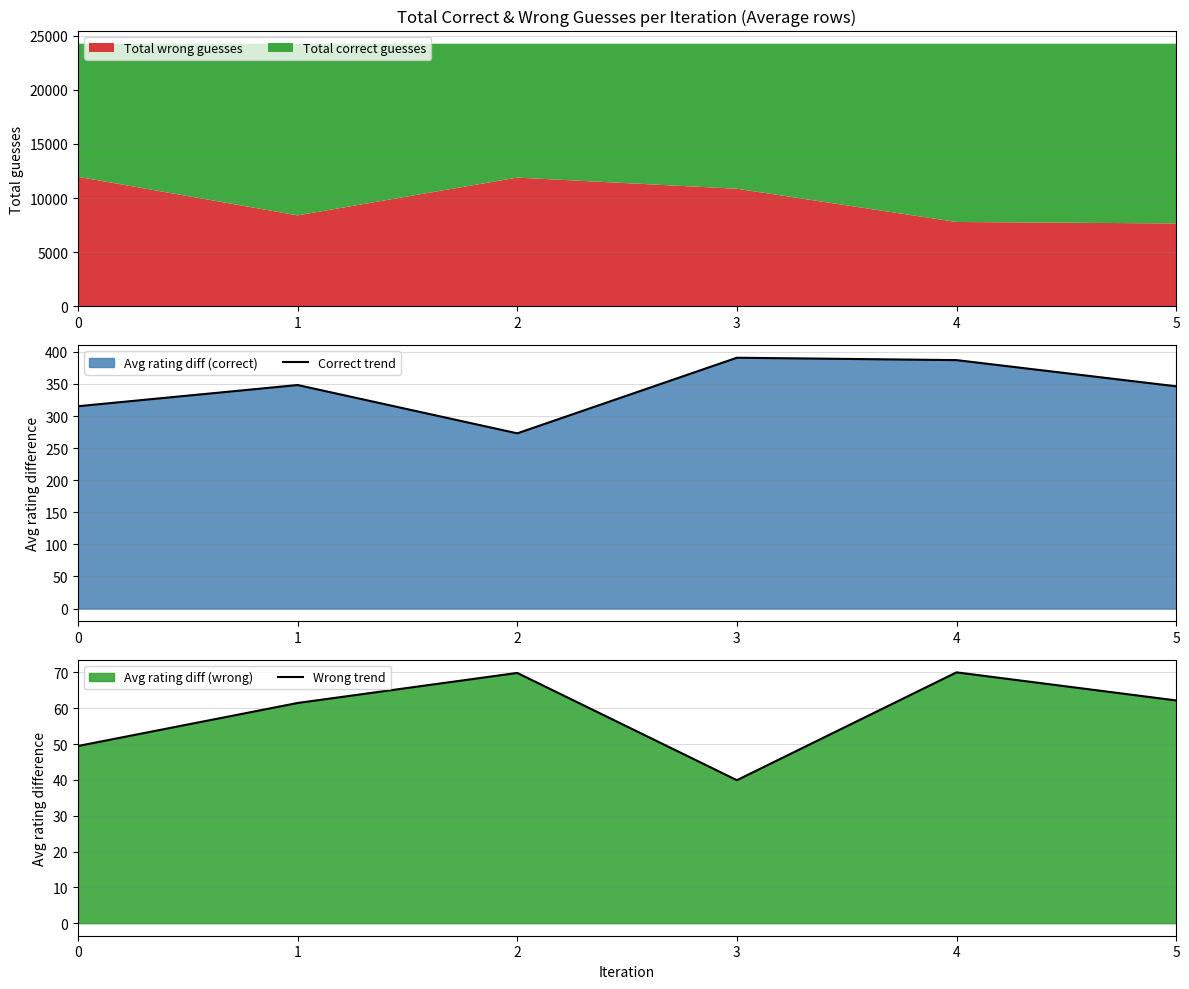

What is the value of the Correct trend point at the 3rd from the left?

273.0